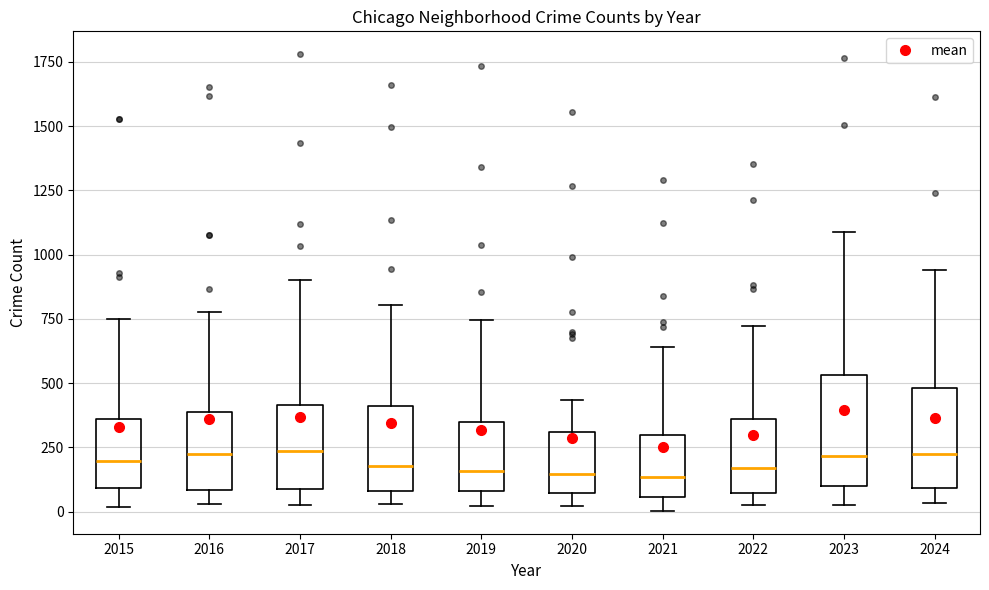

Reading left to right, read every box against the y-axis: the position of its median line, the range the box covers, and the ends of its whiskers. The values are not printed on the chart, so give them approximately, as read against the axis.

2015: median 200, box 100 to 350, whiskers 0 to 750
2016: median 200, box 100 to 400, whiskers 50 to 800
2017: median 250, box 100 to 400, whiskers 50 to 900
2018: median 200, box 100 to 400, whiskers 50 to 800
2019: median 150, box 100 to 350, whiskers 0 to 750
2020: median 150, box 50 to 300, whiskers 0 to 450
2021: median 150, box 50 to 300, whiskers 0 to 650
2022: median 150, box 50 to 350, whiskers 50 (just below the box's lower edge) to 700
2023: median 200, box 100 to 550, whiskers 50 to 1100
2024: median 250, box 100 to 500, whiskers 50 to 950